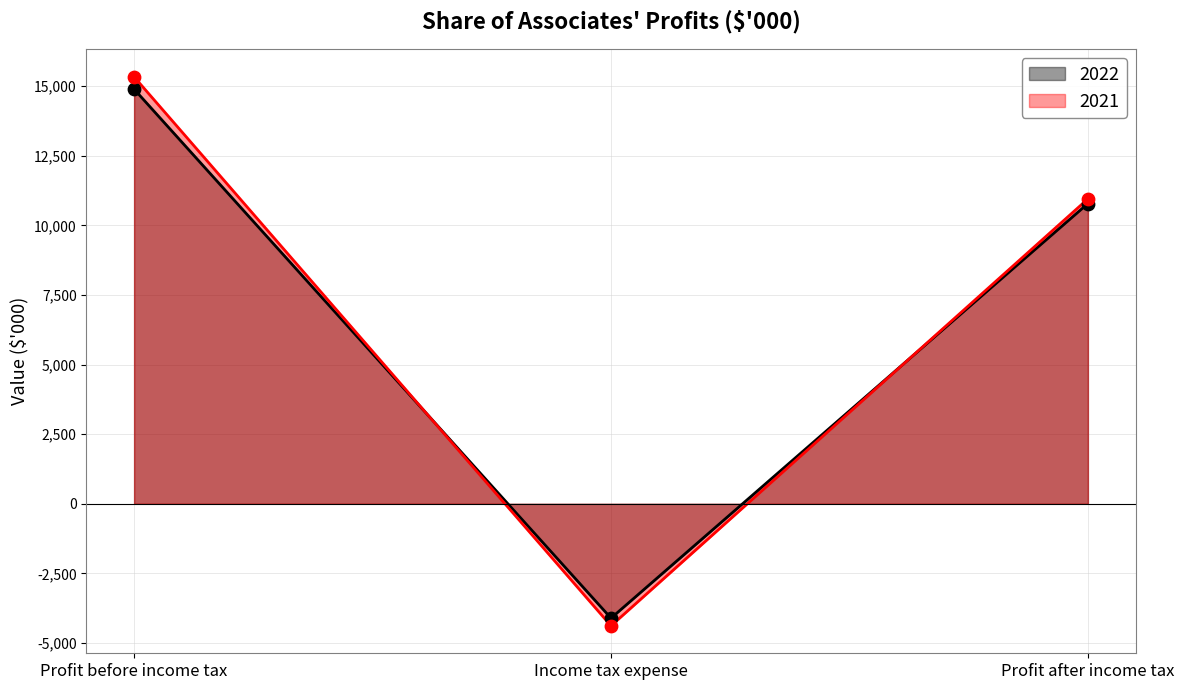

Which series contains the highest Y value?

2021